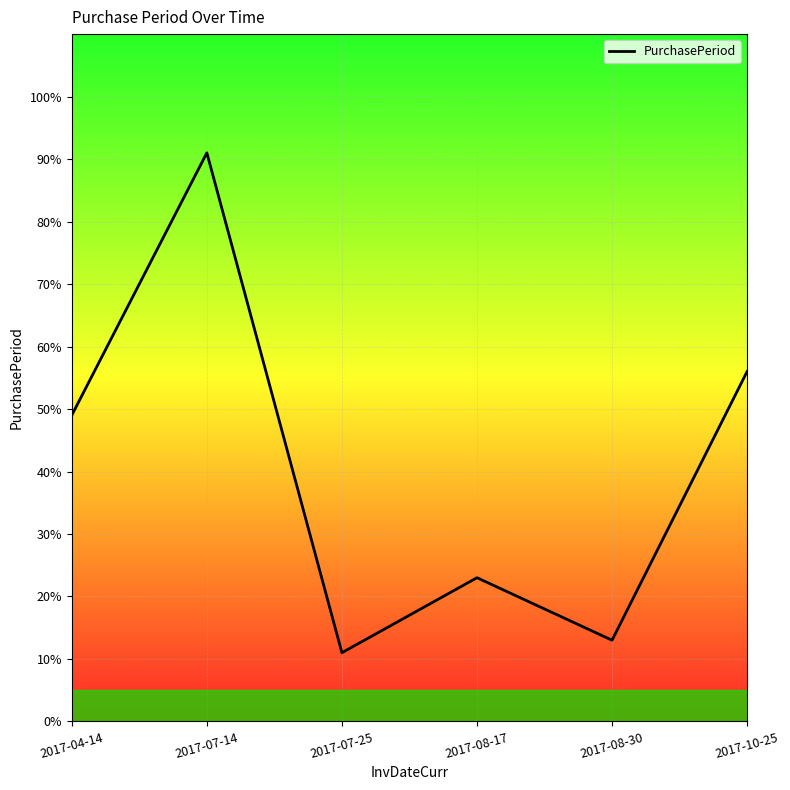

The chart shows a value of 13 at 2017-08-30. True or false?

True